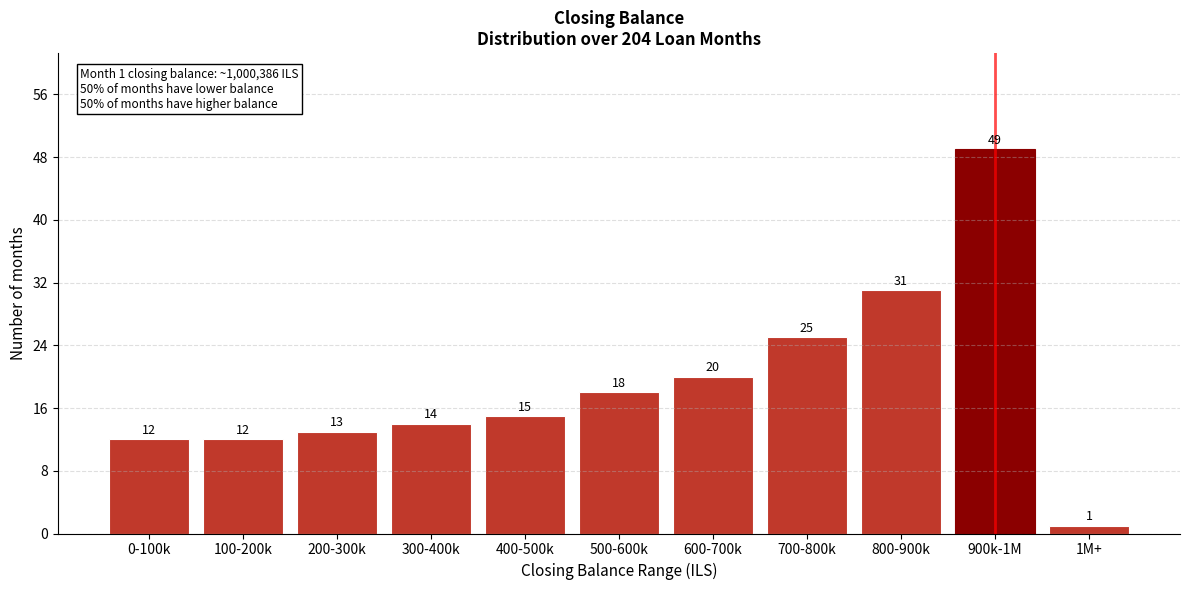

Reading right to left, list all the values displayed in this chart.

1M+=1	900k-1M=49	800-900k=31	700-800k=25	600-700k=20	500-600k=18	400-500k=15	300-400k=14	200-300k=13	100-200k=12	0-100k=12